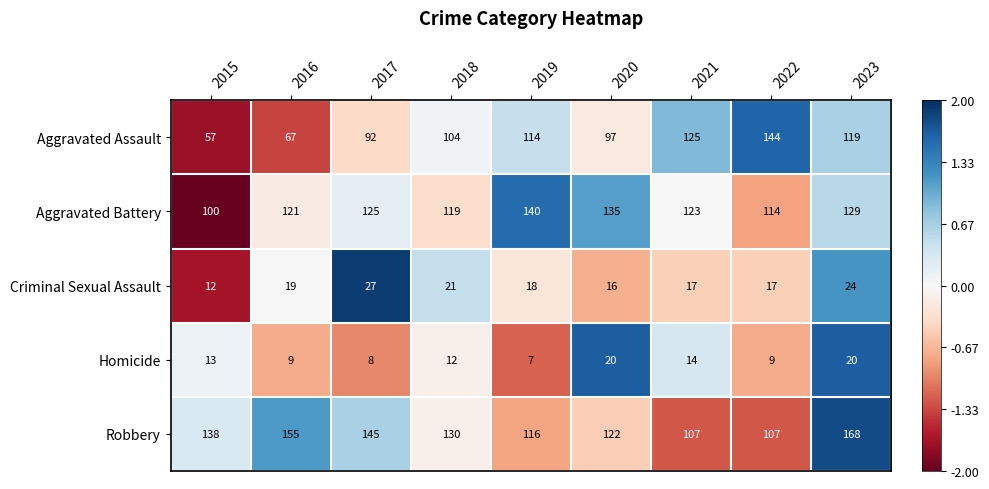

Which series has the largest total across all categories?

Robbery